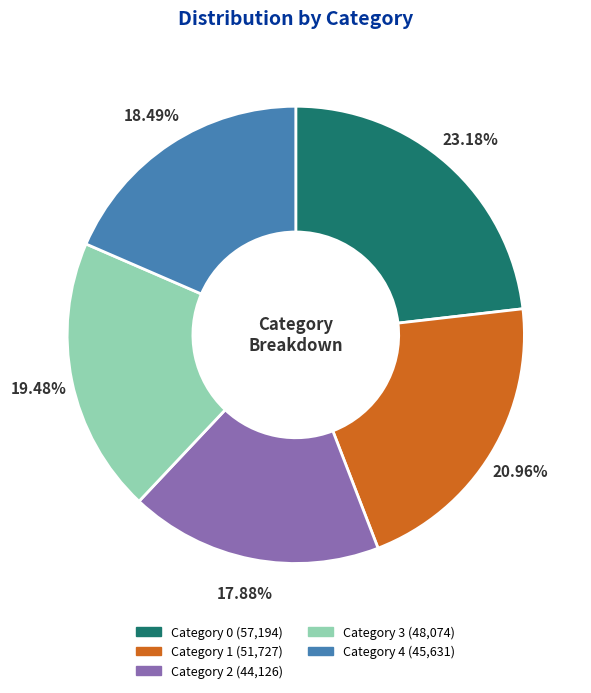

Is there any slice that represents more than half of the pie?

No